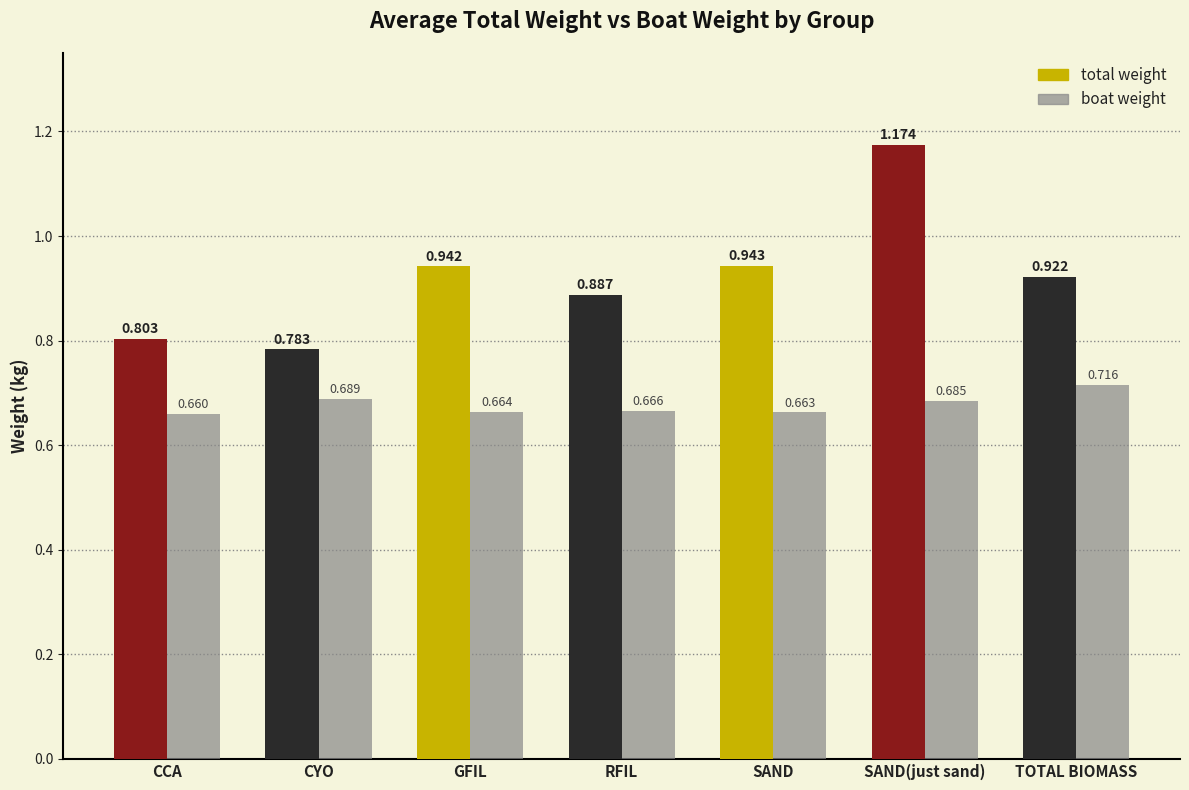

Which category has the highest value across all series?

SAND(just sand)